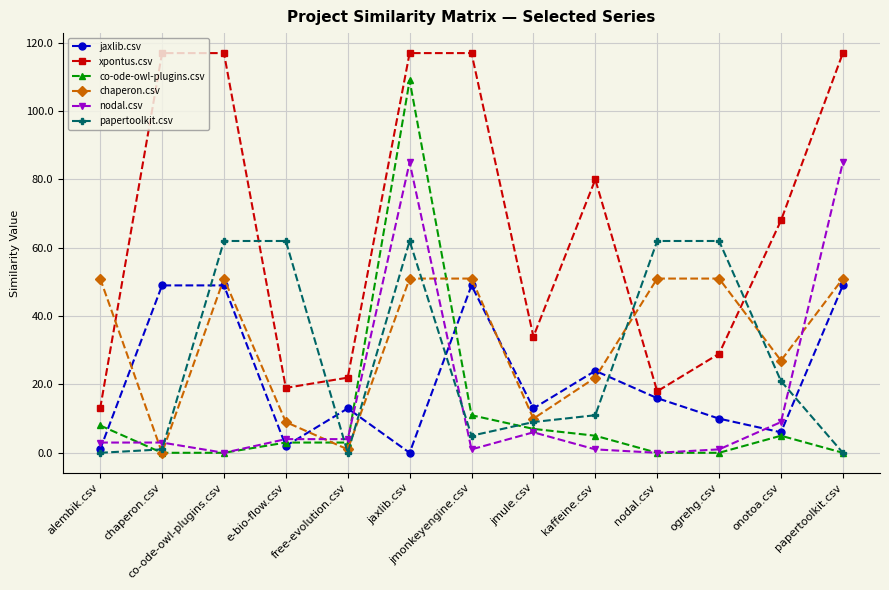

Reading left to right, transcribe all the data shown in this chart.

jaxlib.csv: 1	49	49	2	13	0	49	13	24	16	10	6	49
xpontus.csv: 13	117	117	19	22	117	117	34	80	18	29	68	117
co-ode-owl-plugins.csv: 8	0	0	3	3	109	11	7	5	0	0	5	0
chaperon.csv: 51	0	51	9	1	51	51	10	22	51	51	27	51
nodal.csv: 3	3	0	4	4	85	1	6	1	0	1	9	85
papertoolkit.csv: 0	1	62	62	0	62	5	9	11	62	62	21	0